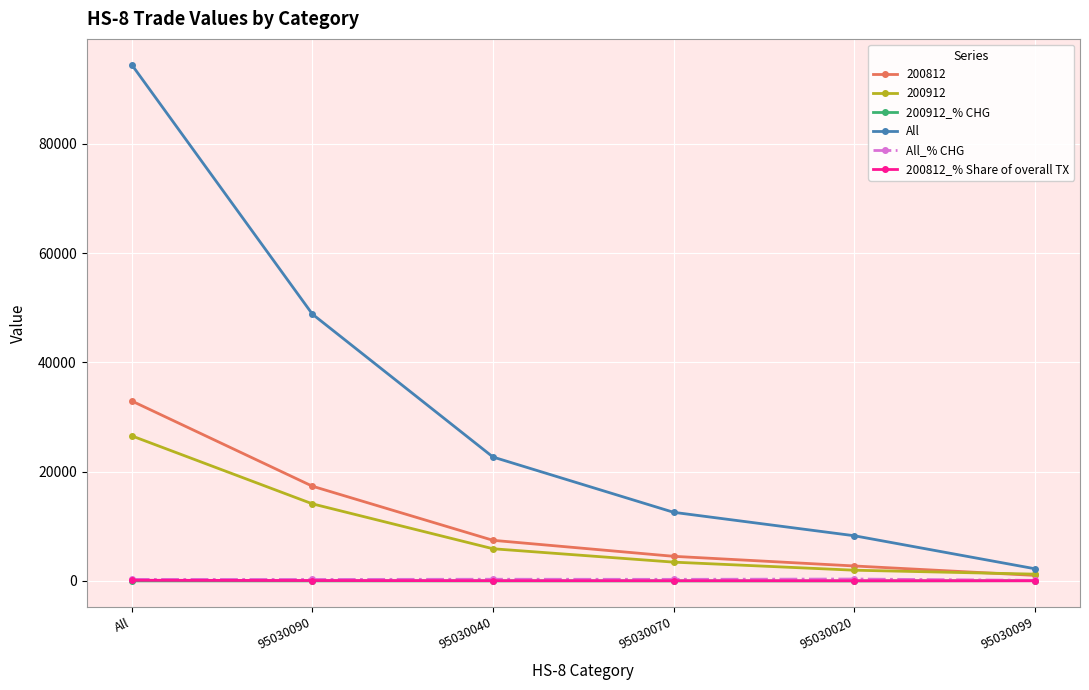

The value of All at All is 160166.5. True or false?

False